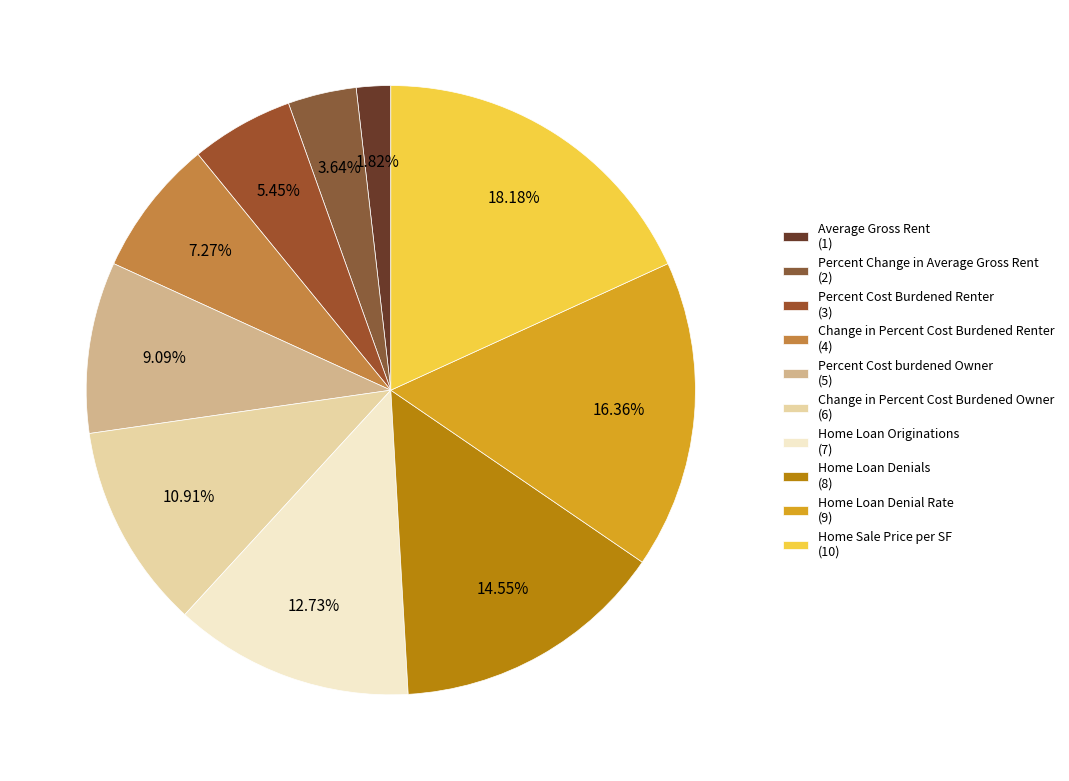

Does Average Gross Rent represent more than half of the total?

No